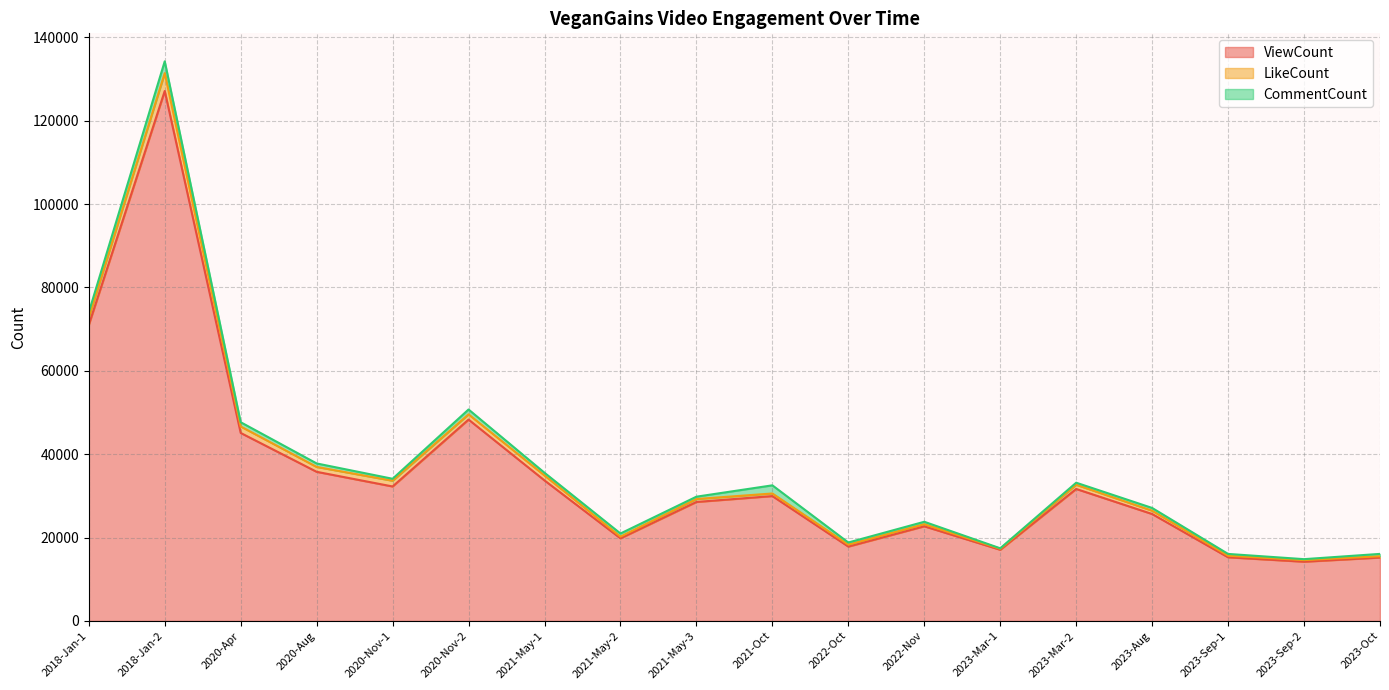

Between 2022-Oct and 2023-Mar-2, which series saw the biggest shift?

ViewCount